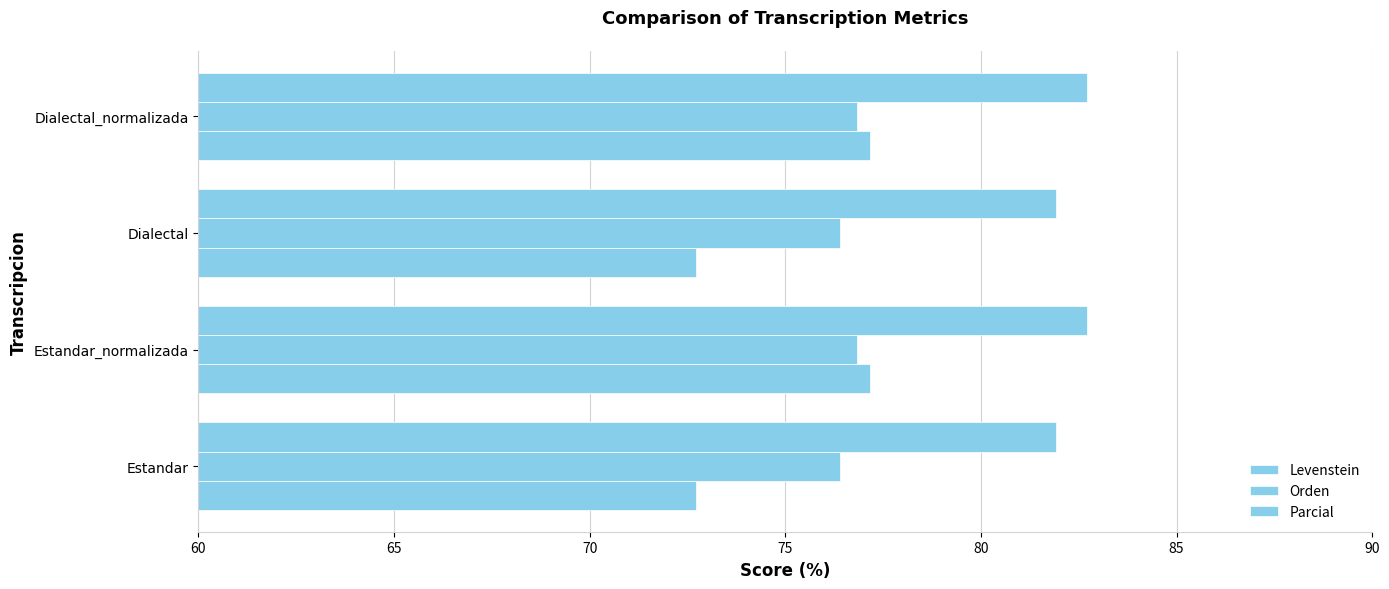

List the series in order of their overall mean, lowest first.

Levenstein, Orden, Parcial